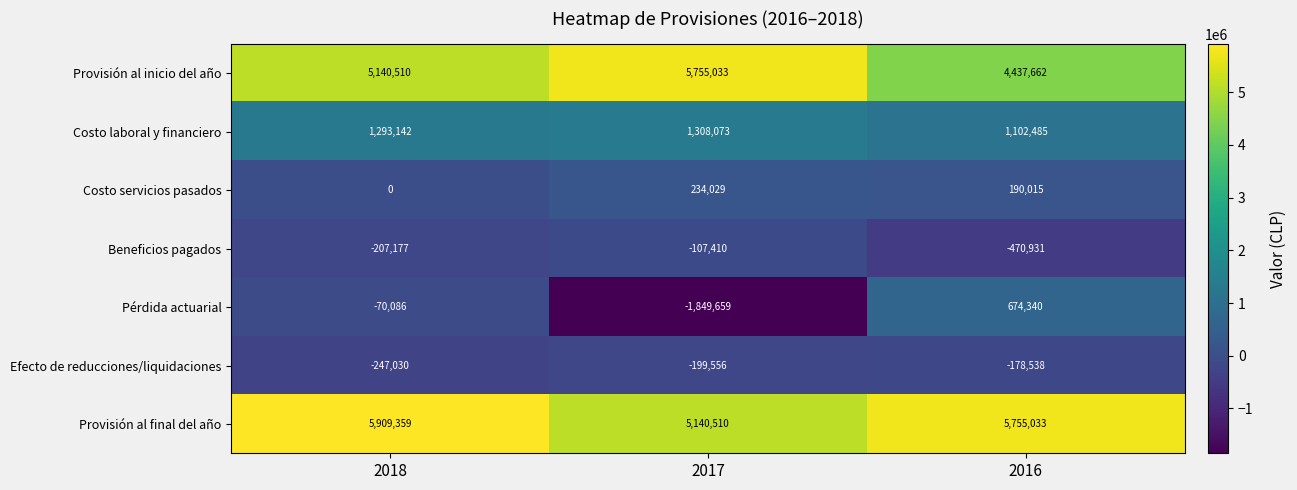

Which label corresponds to the smallest value in the chart?

2017